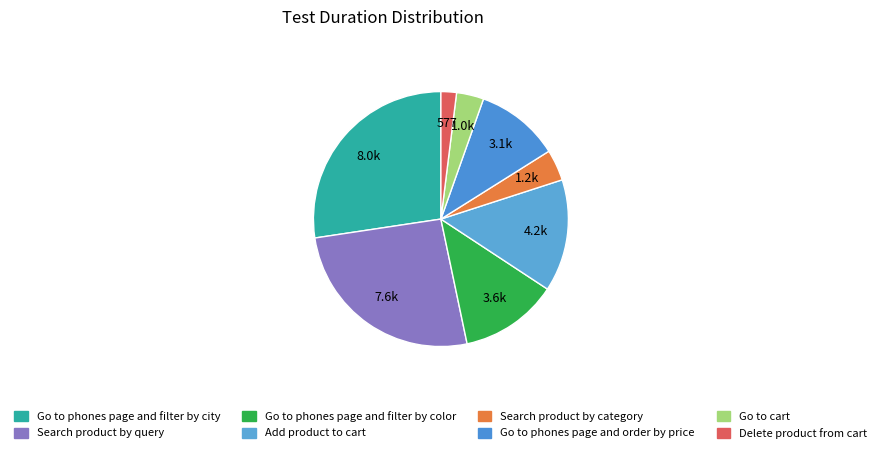

How many slices are in this pie chart?

8